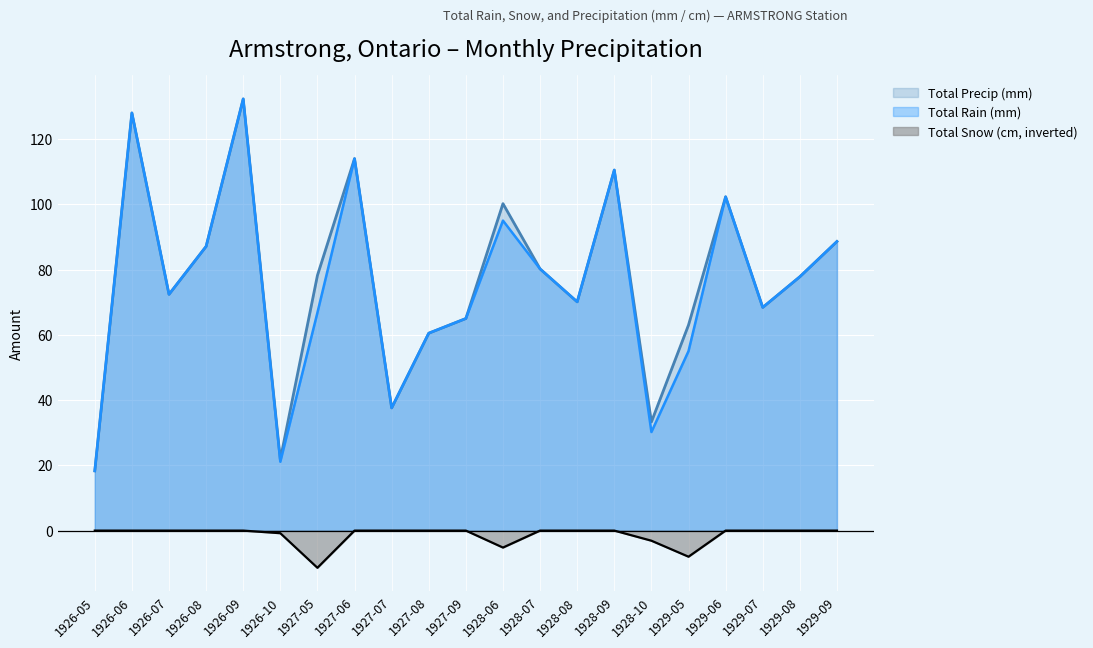

What is the minimum value shown in the chart?

-11.4